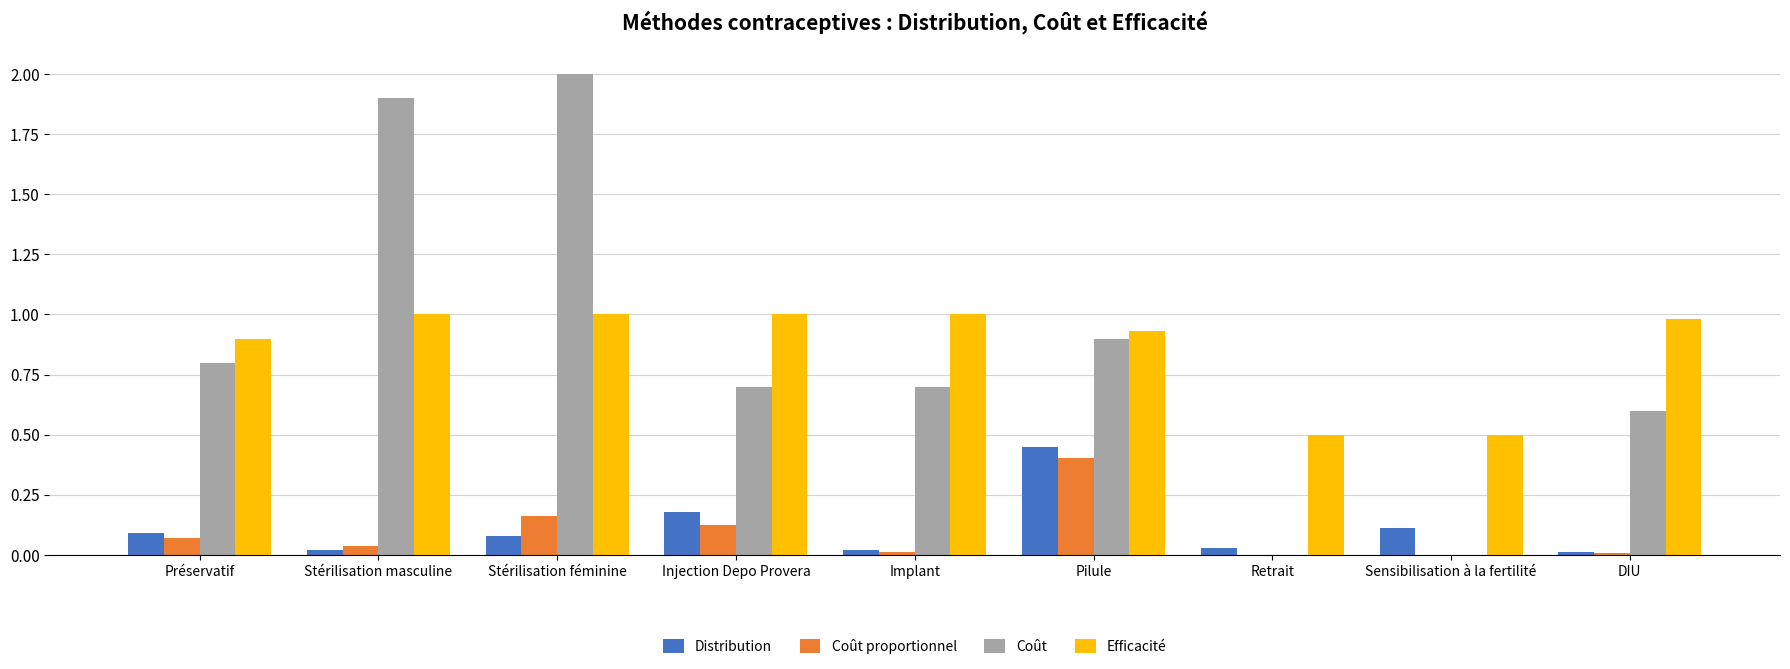

Which series changed the most between Retrait and DIU?

Coût